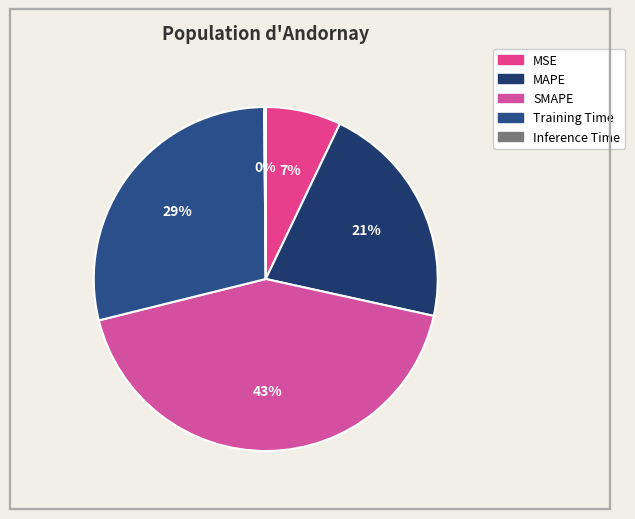

Is it true that Training Time is 29% of the pie?

True